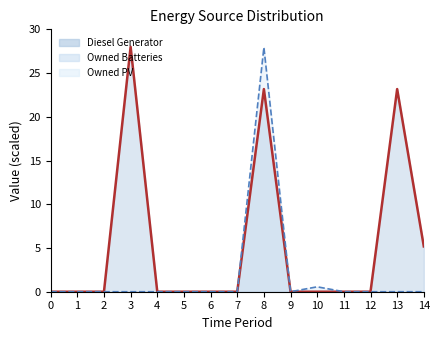

True or false: Owned Batteries has a value of 7.1 at 8.

False